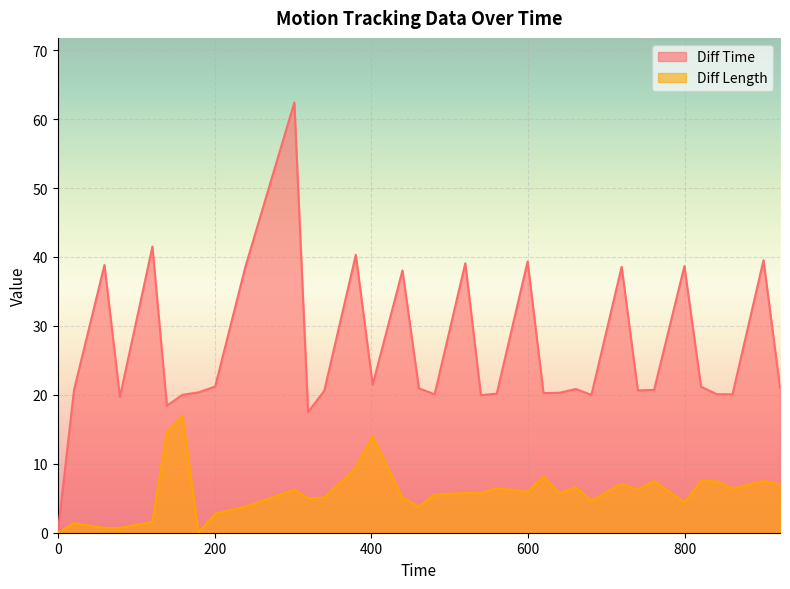

What is the average value of the Diff Time series?

26.3